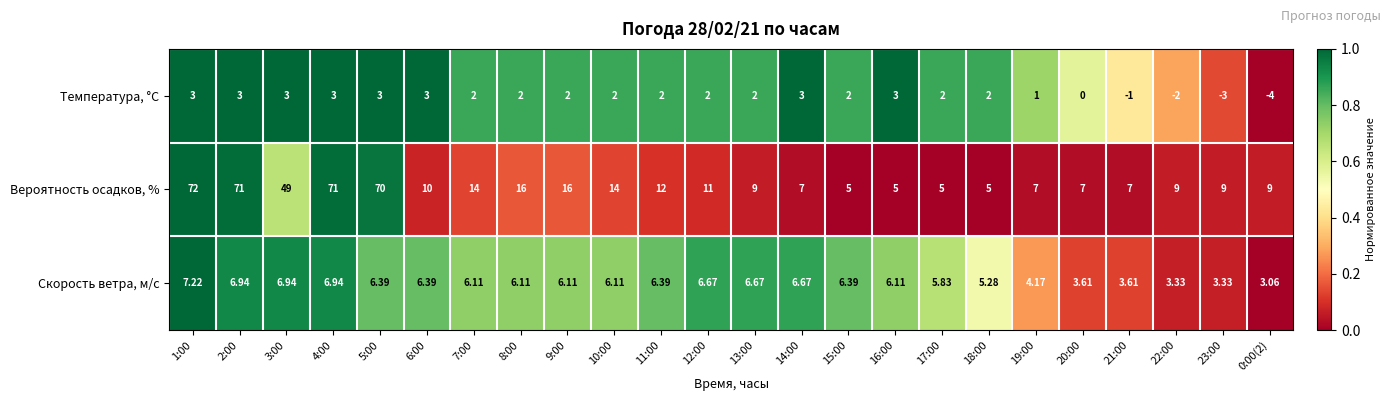

Is the value of Вероятность осадков, % at 20:00 greater than the value of Температура, °C at 11:00?

Yes